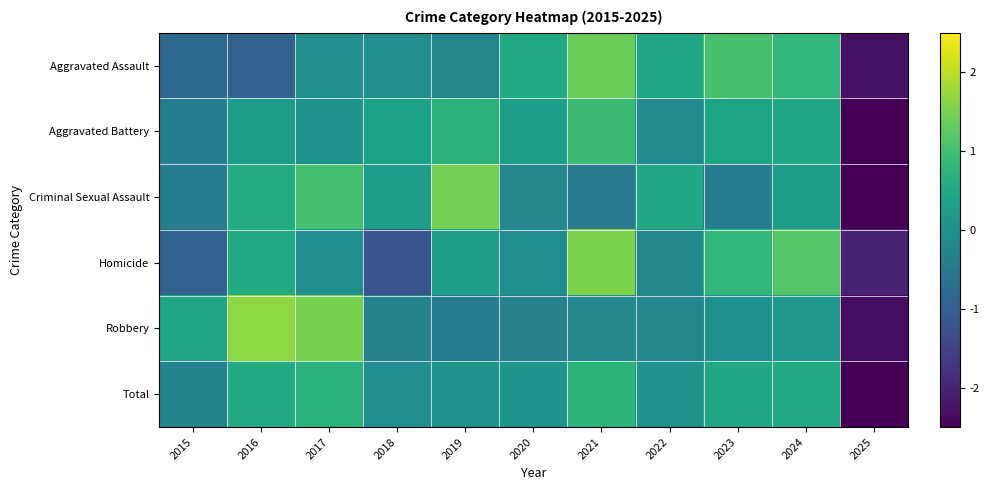

How many distinct data groups are displayed?

6